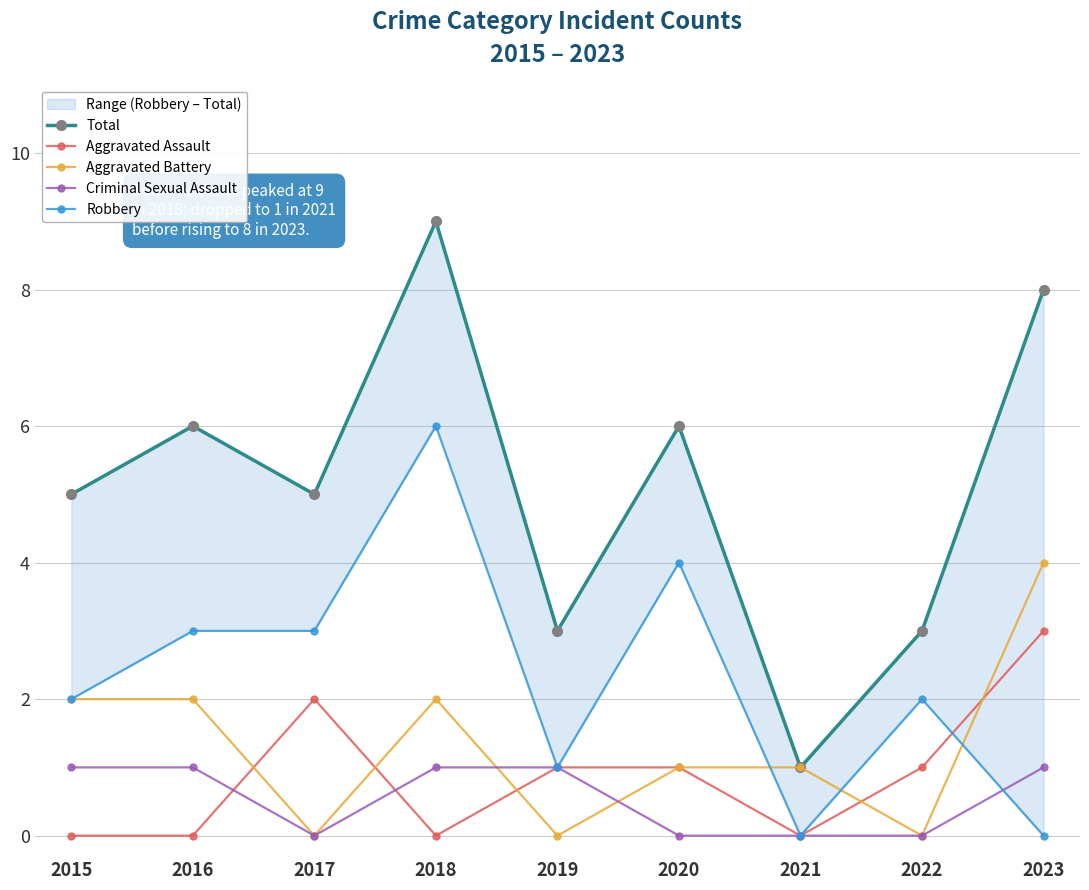

Rank the series by their maximum value, from lowest to highest.

Criminal Sexual Assault, Aggravated Assault, Aggravated Battery, Robbery, Total